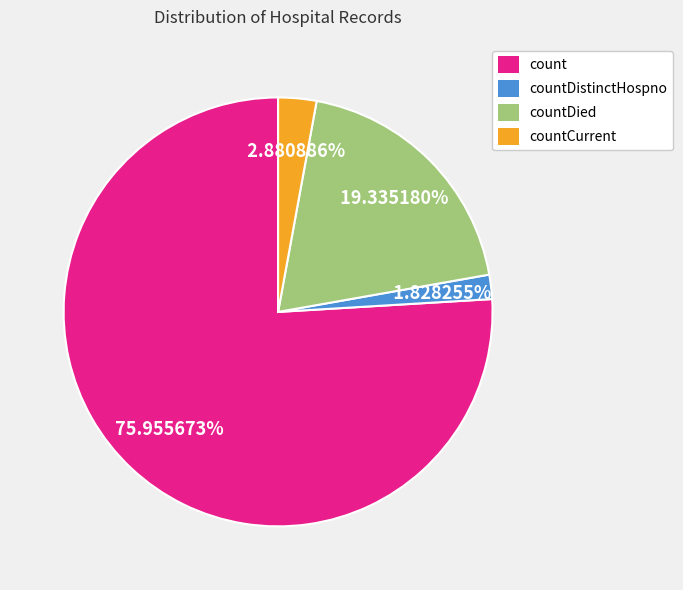

To the nearest percent, what is the average slice percentage?

25%